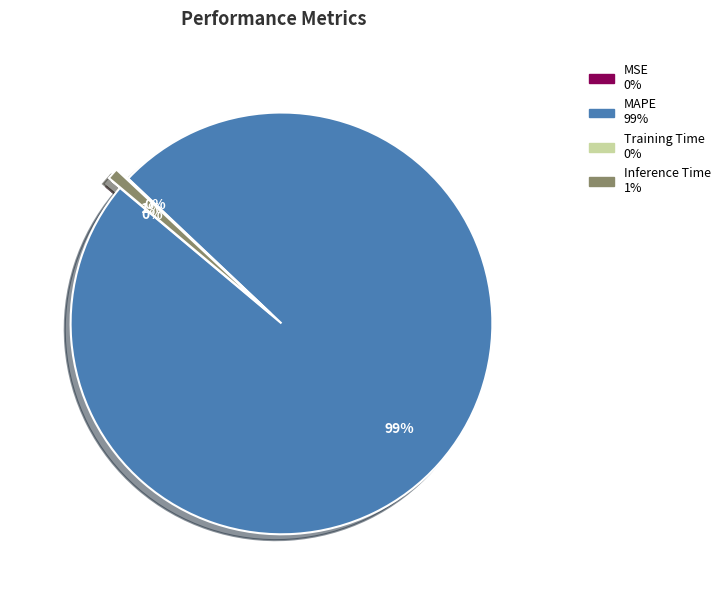

To the nearest percent, what is the difference between the largest and smallest slice percentages?

99%